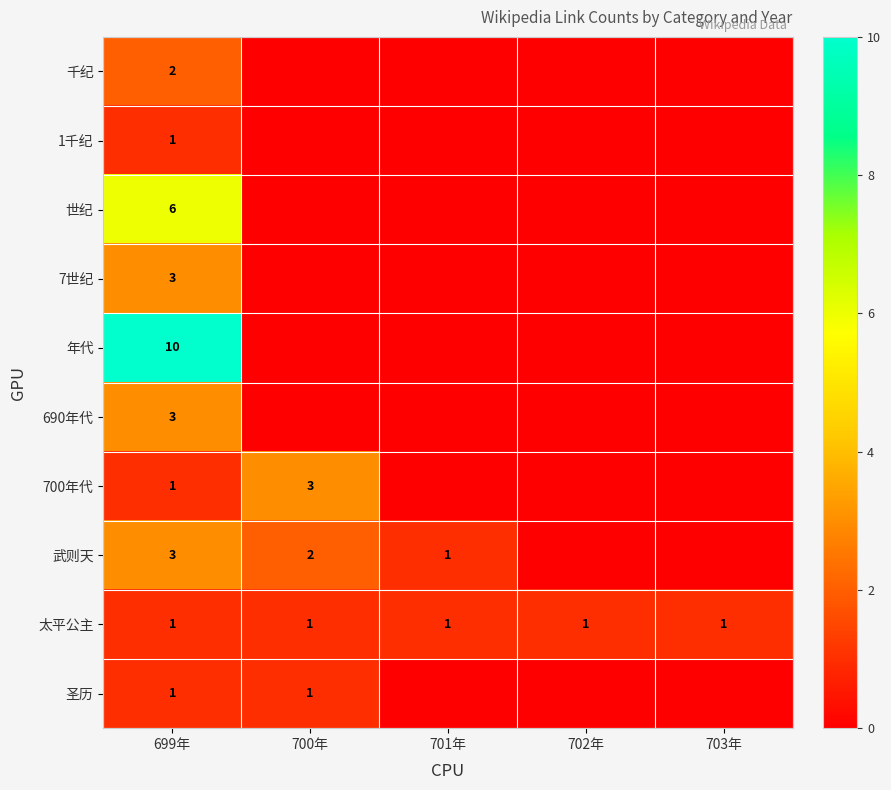

The 武则天 series shows 3 at 700年. True or false?

False